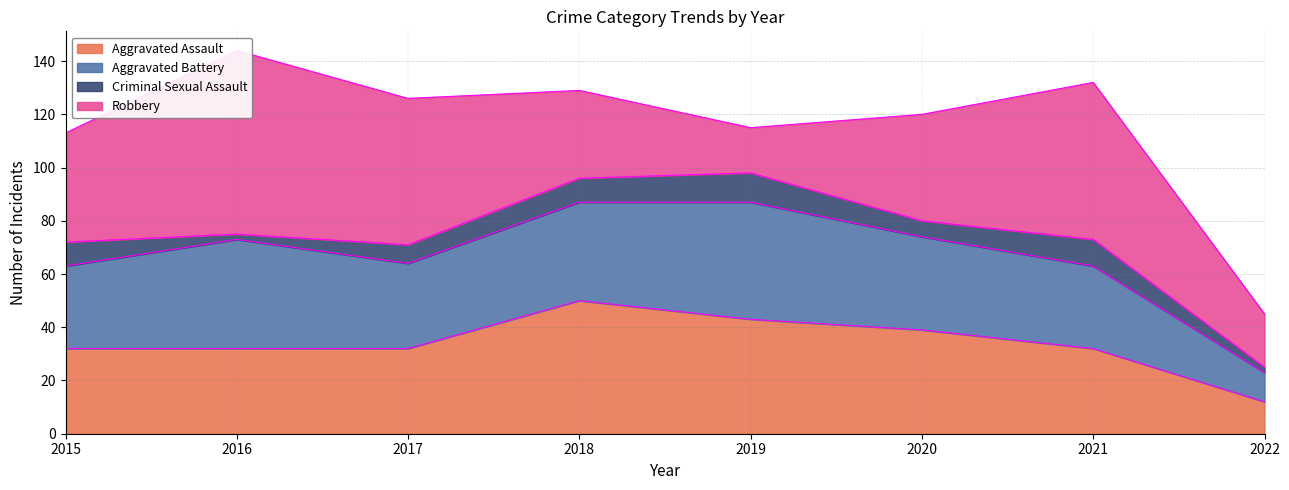

At which category is the sum across all series the highest?

2016